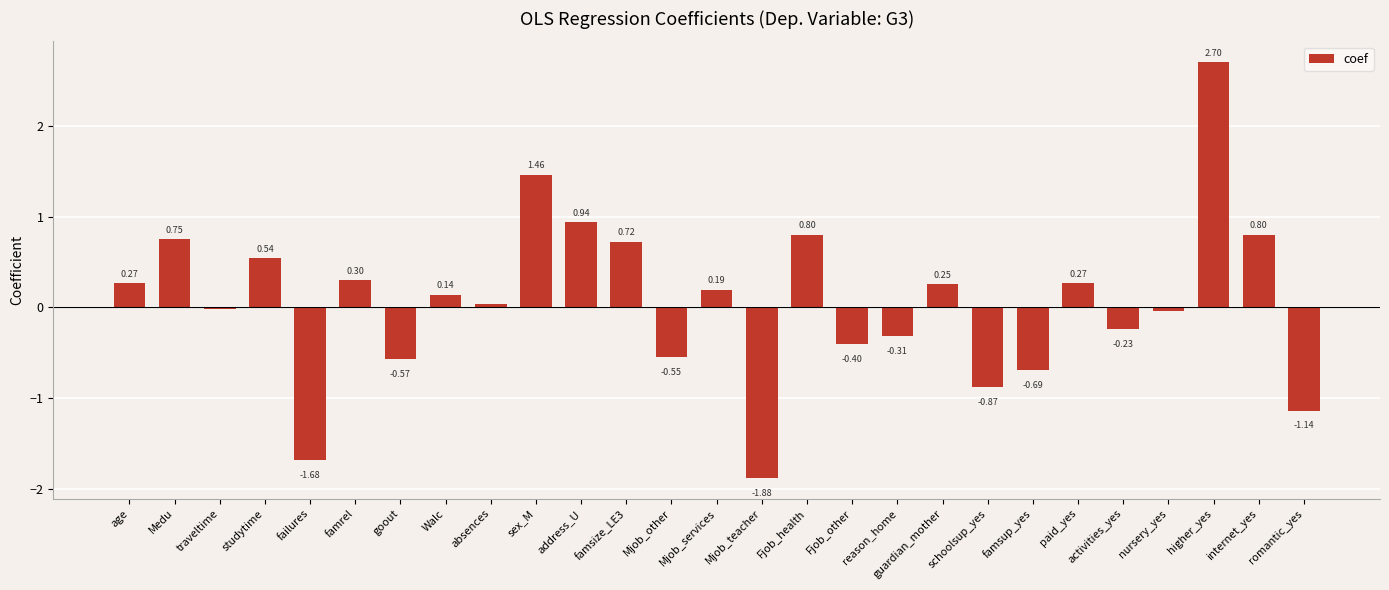

What is the difference between the maximum and minimum values?

4.6